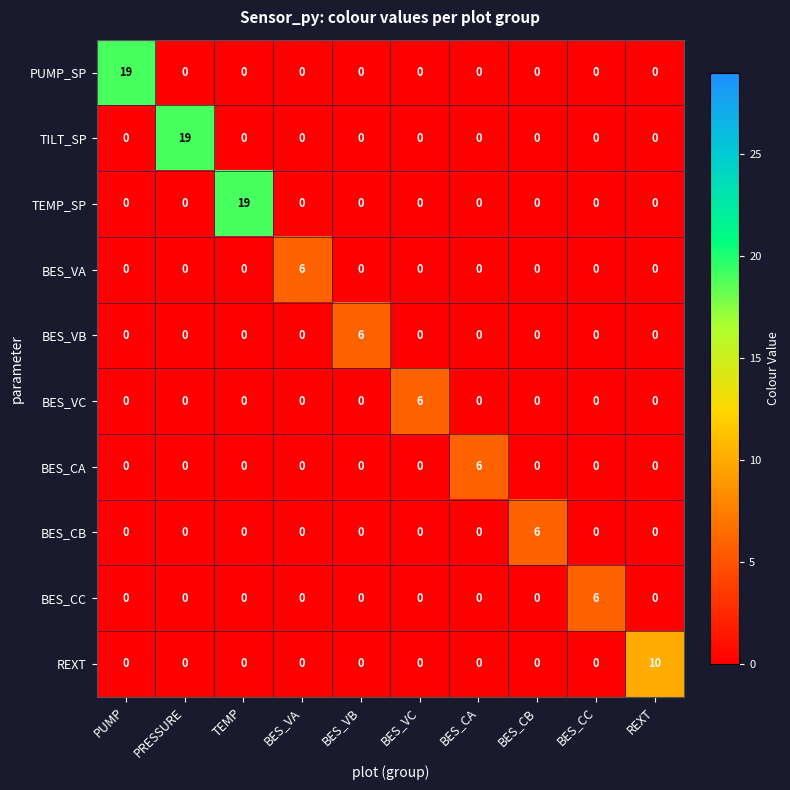

At how many categories does at least one series exceed 4?

10